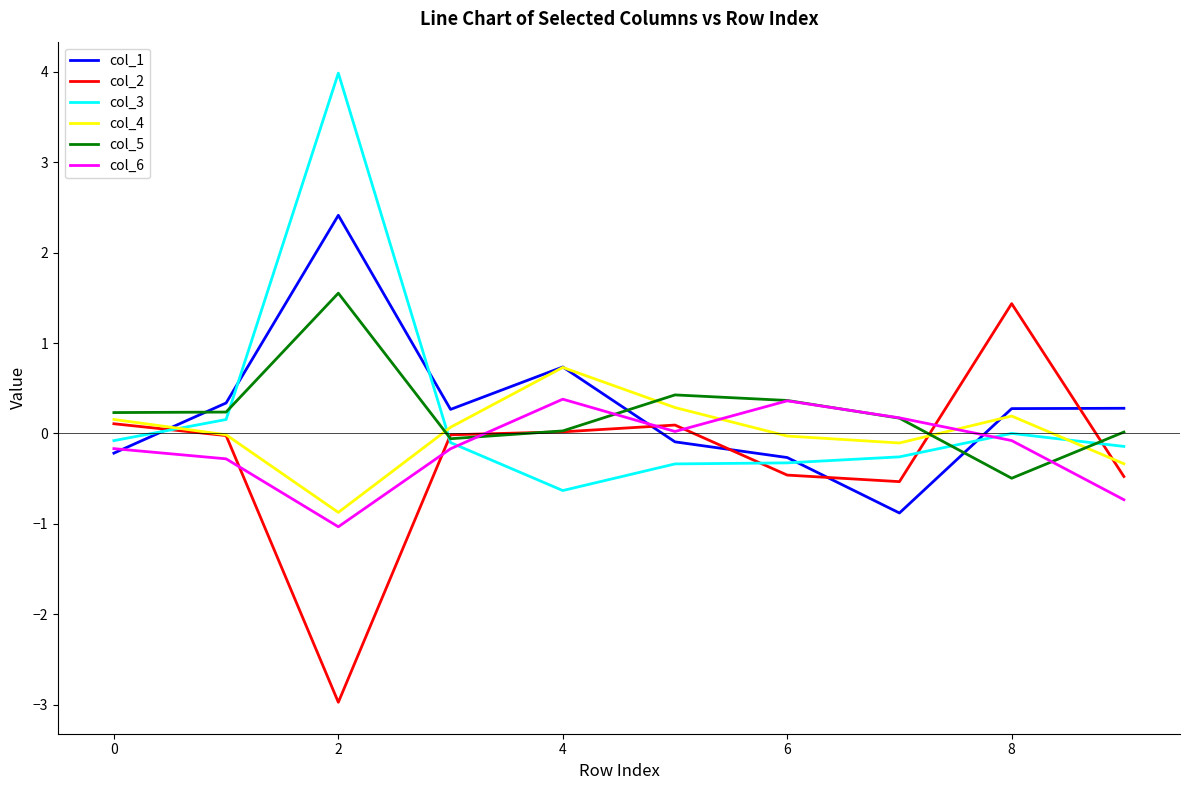

How many interior local peaks does the col_5 series have?

2